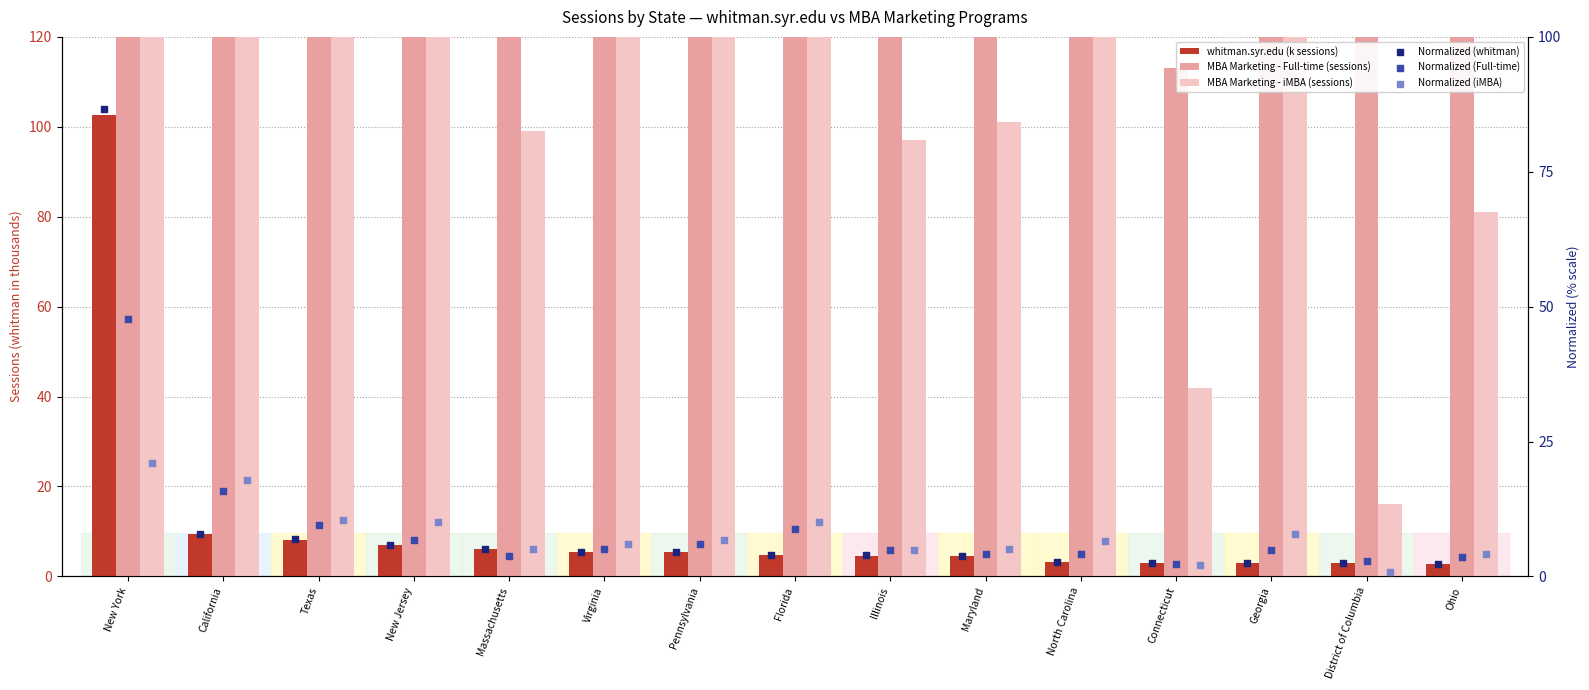

Which series reaches the minimum Y coordinate?

Normalized (iMBA)